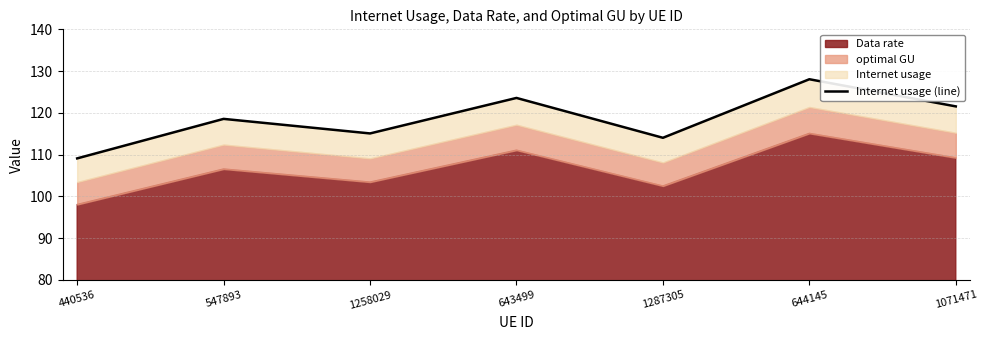

Reading right to left, transcribe all the data shown in this chart.

1071471=121.5	644145=128.0	1287305=114.0	643499=123.6	1258029=115.1	547893=118.6	440536=109.1